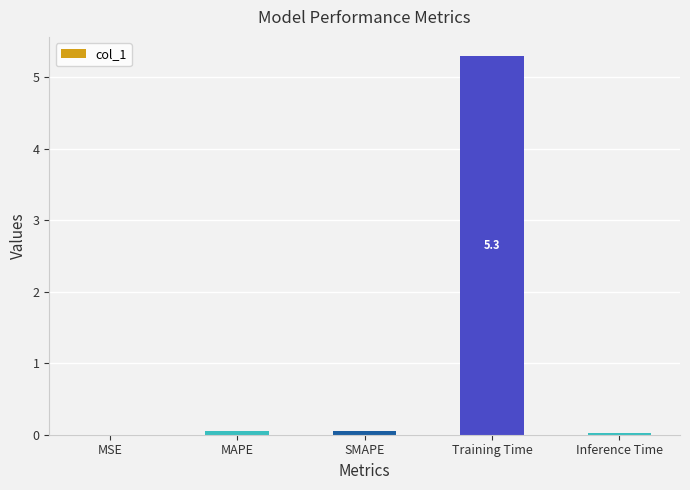

At which category does the chart reach its peak across all series?

Training Time